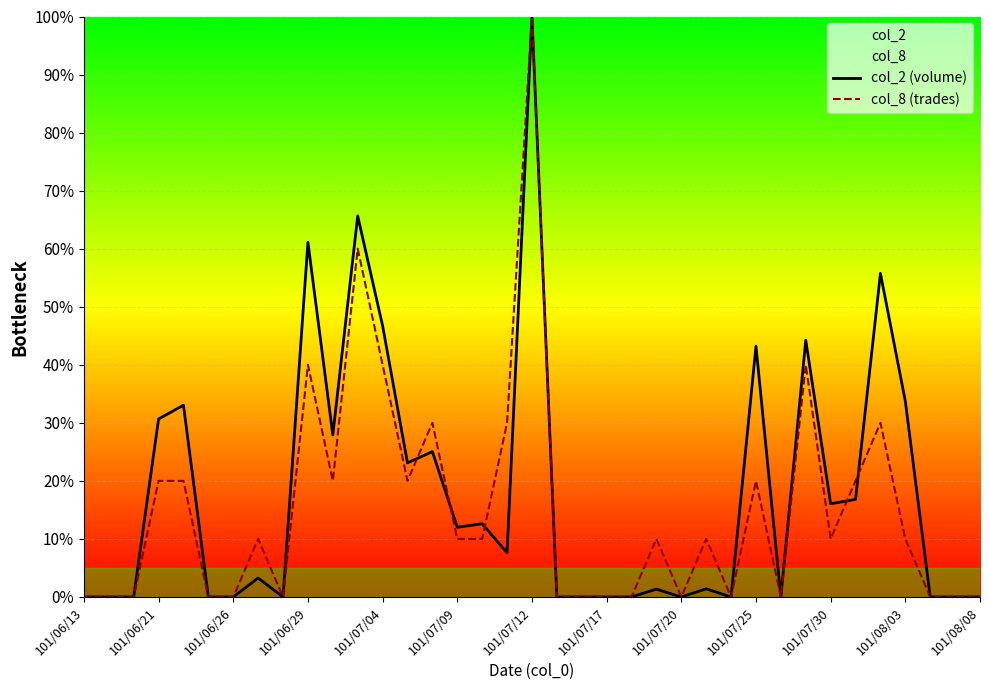

What is the total value across all series at 101/07/09?

22.0